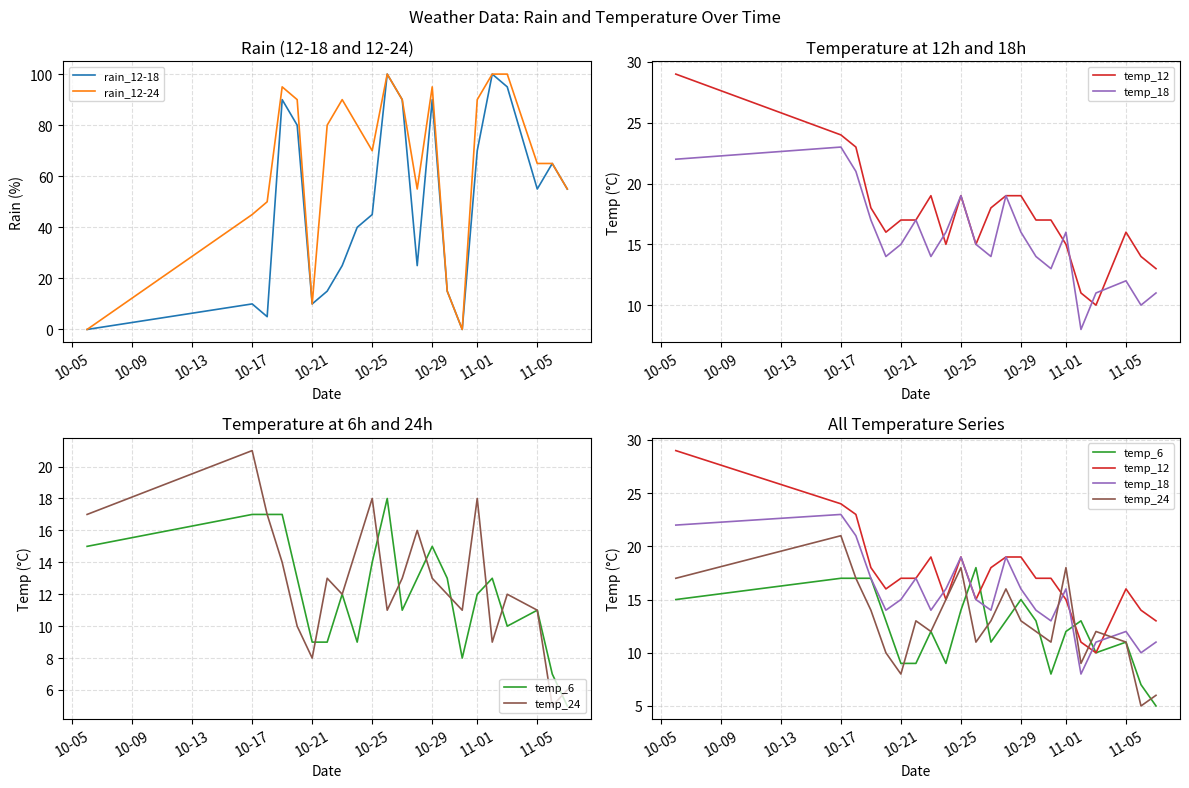

How many data points does each series have?

22